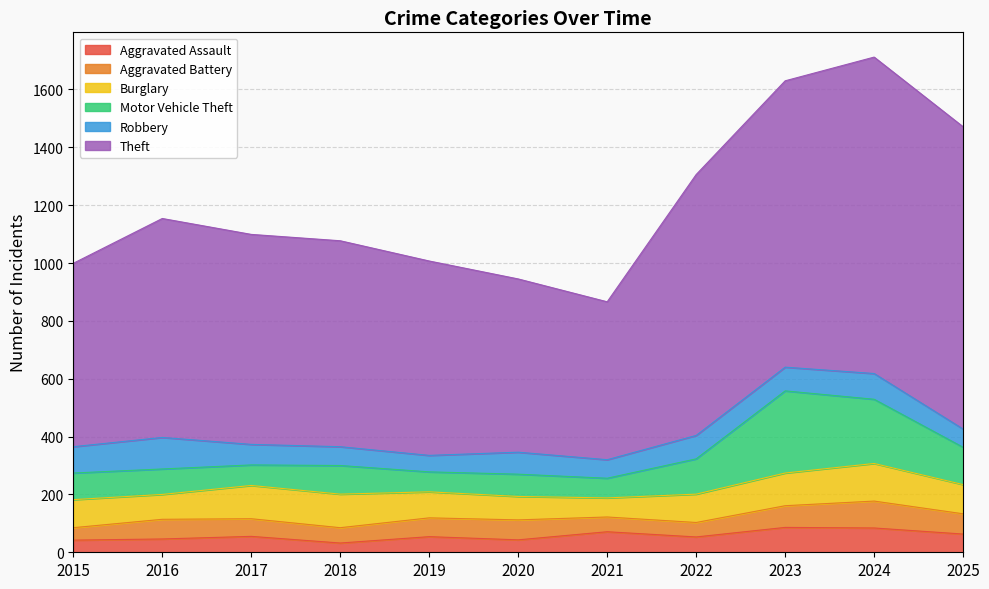

After their last crossing, which series has the higher values: Burglary or Aggravated Assault?

Burglary